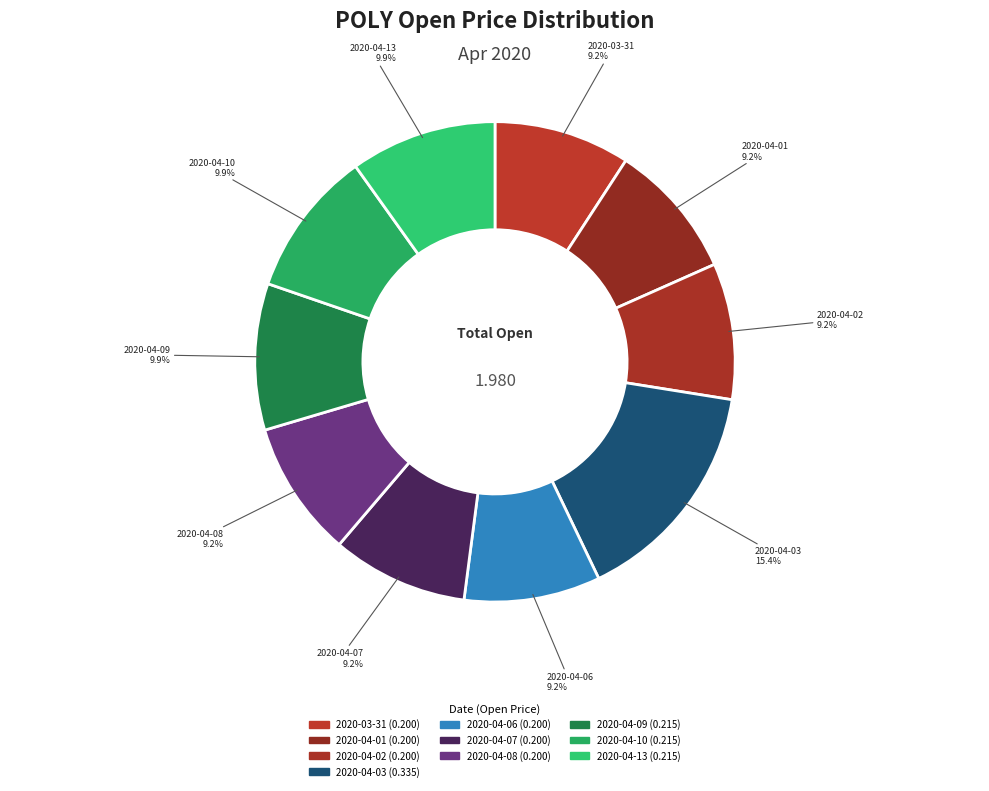

How many slices are in this pie chart?

10